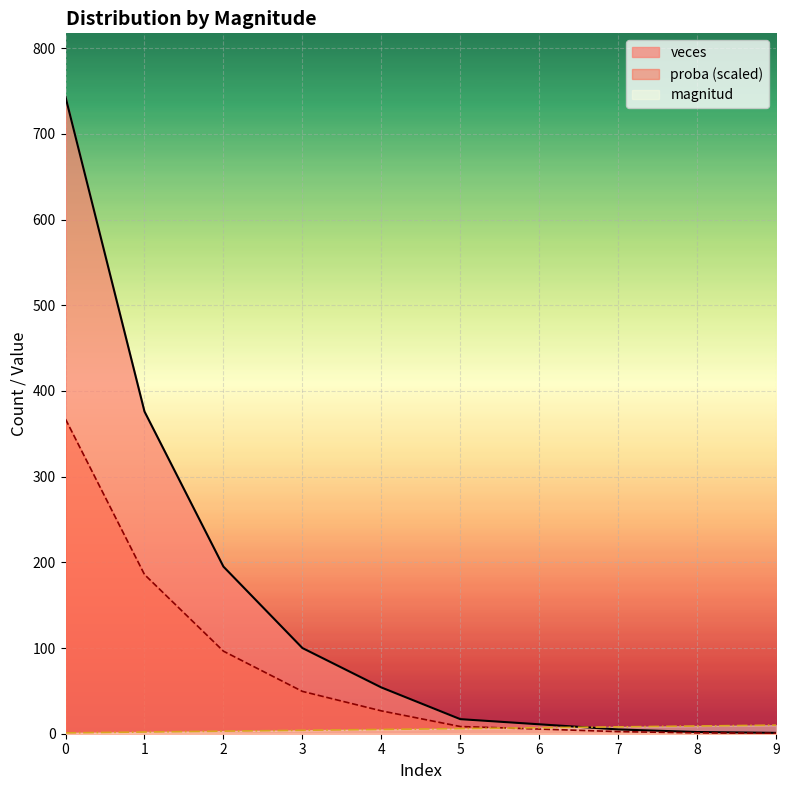

Reading right to left, transcribe all the data shown in this chart.

magnitud: 10.0	9.0	8.0	7.0	6.0	5.0	4.0	3.0	2.0	1.0
veces: 1.0	2.0	5.0	11.0	17.0	54.0	100.0	195.0	376.0	743.0
proba: 0.5	1.0	2.5	5.4	8.4	26.7	49.4	96.3	185.8	367.1